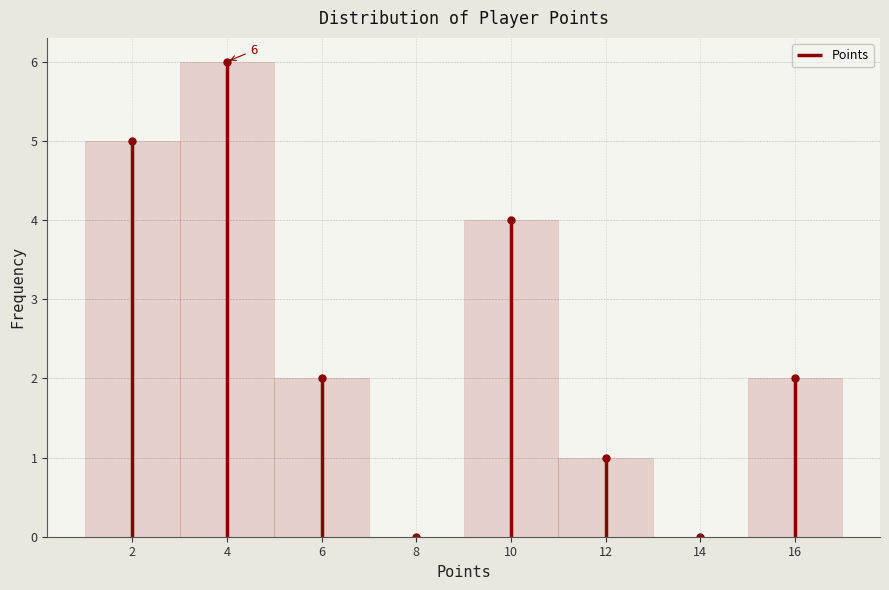

Which range on the x-axis has the tallest bar?

3 to 5